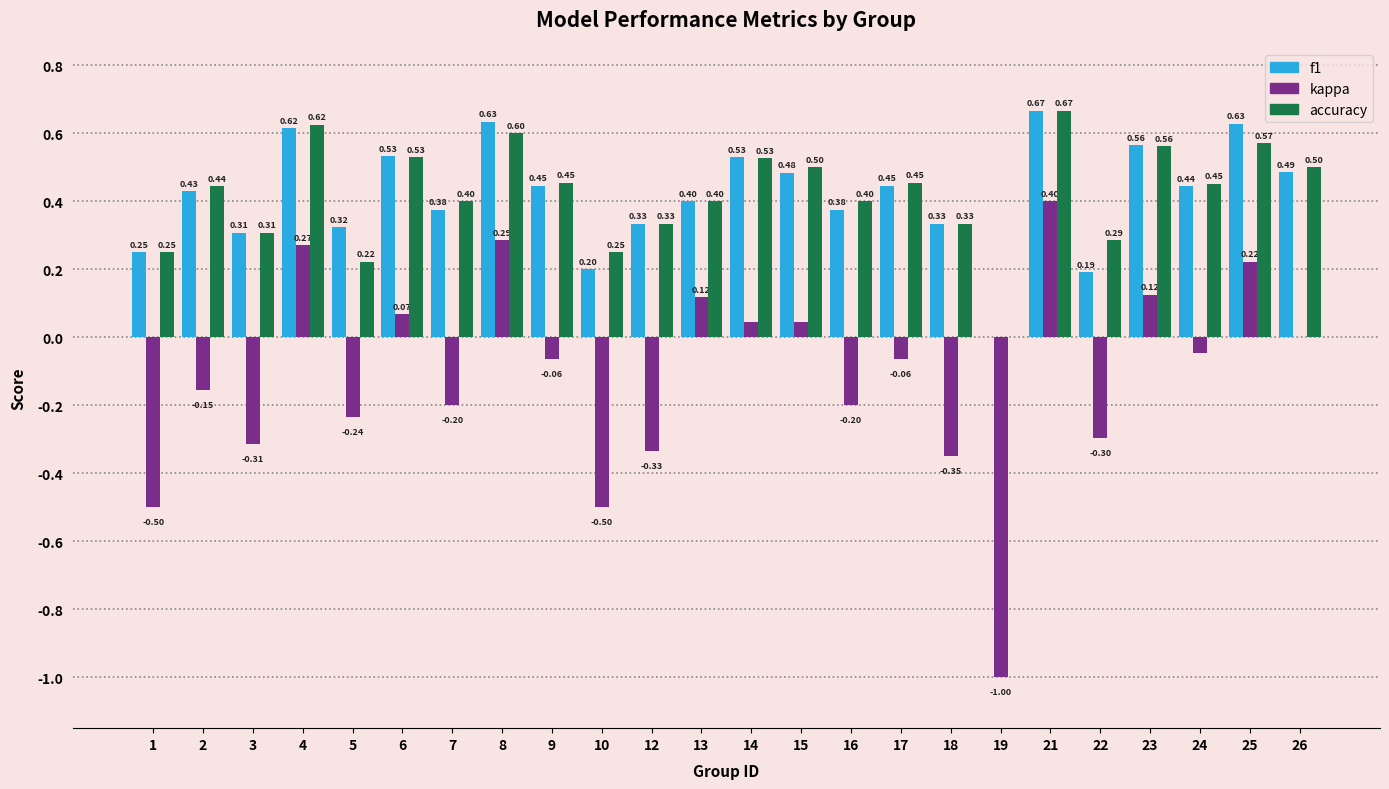

How many groups of bars are there?

24